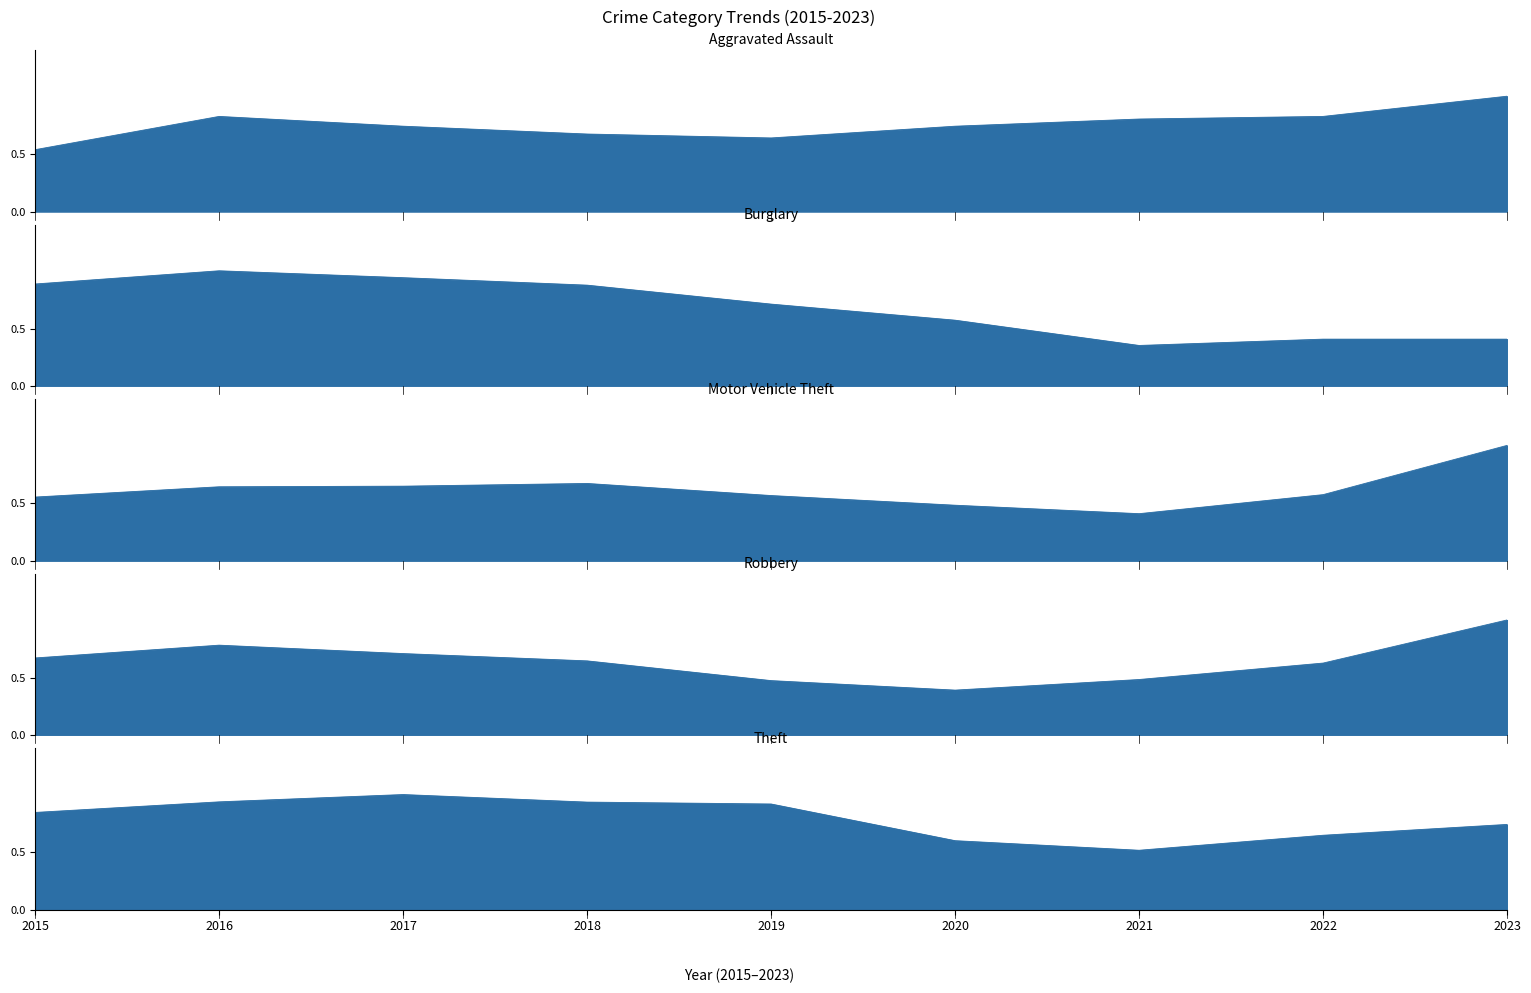

What is the sum of the Theft values at 2017 and 2015?

1.8